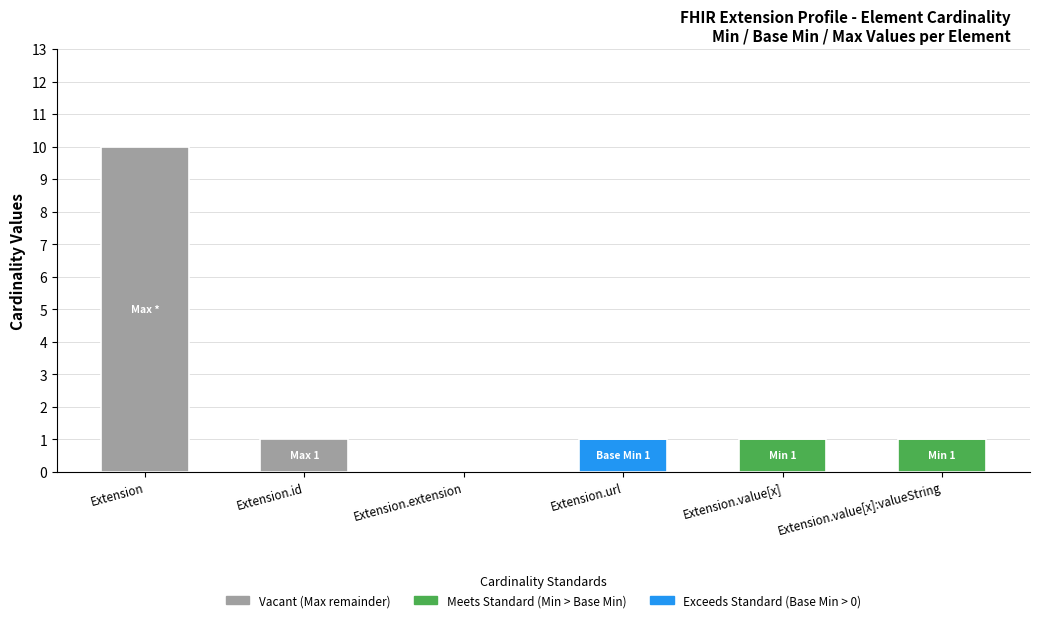

At which category is the sum across all series the highest?

Extension